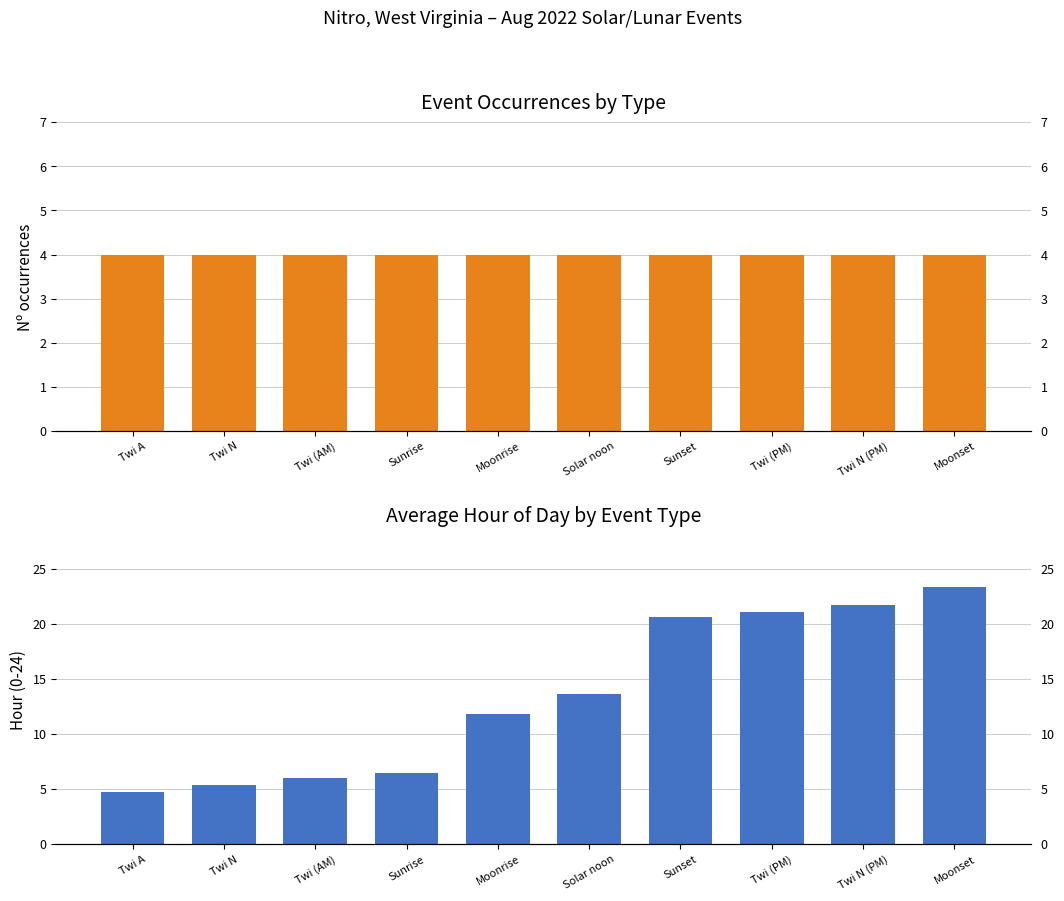

Reading right to left, what are all the values shown in this chart?

Event Count: Moonset=4.0	Twi N (PM)=4.0	Twi (PM)=4.0	Sunset=4.0	Solar noon=4.0	Moonrise=4.0	Sunrise=4.0	Twi (AM)=4.0	Twi N=4.0	Twi A=4.0
Avg Hour: Moonset=23.3	Twi N (PM)=21.7	Twi (PM)=21.1	Sunset=20.6	Solar noon=13.6	Moonrise=11.8	Sunrise=6.5	Twi (AM)=6.0	Twi N=5.4	Twi A=4.7